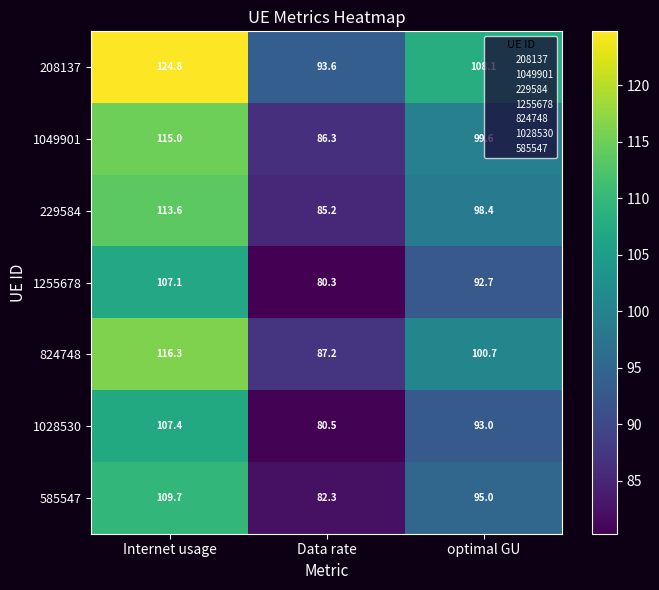

The value of 1255678 at Data rate is 80.3. True or false?

True